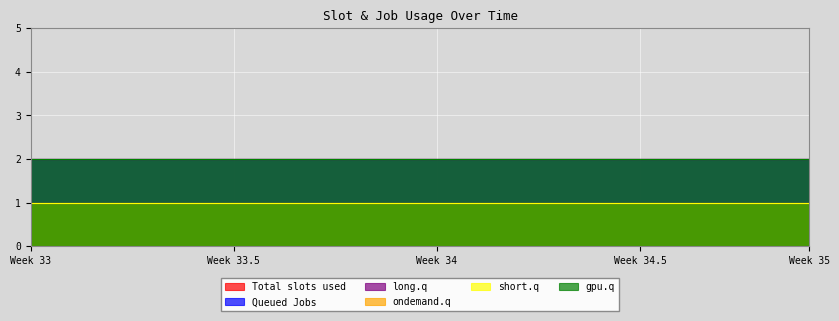

Which has a higher value, 7 or 5?

7